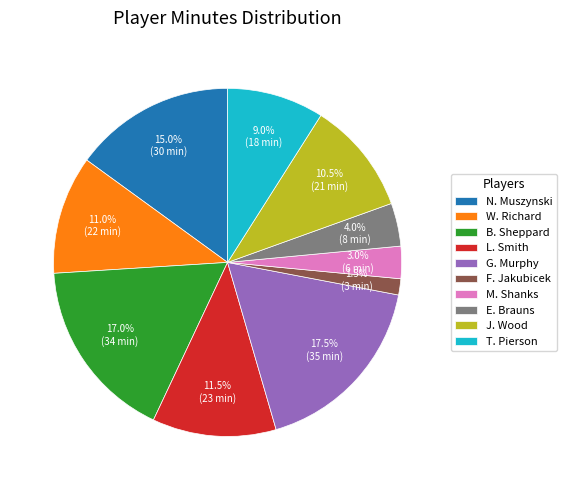

Which slice is the smallest?

F. Jakubicek